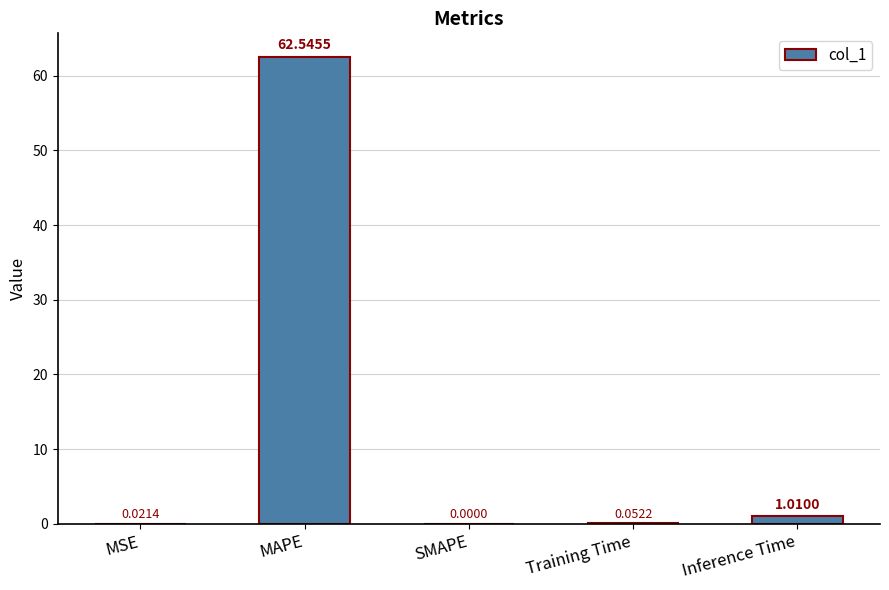

Between SMAPE and Training Time, which is larger?

Training Time